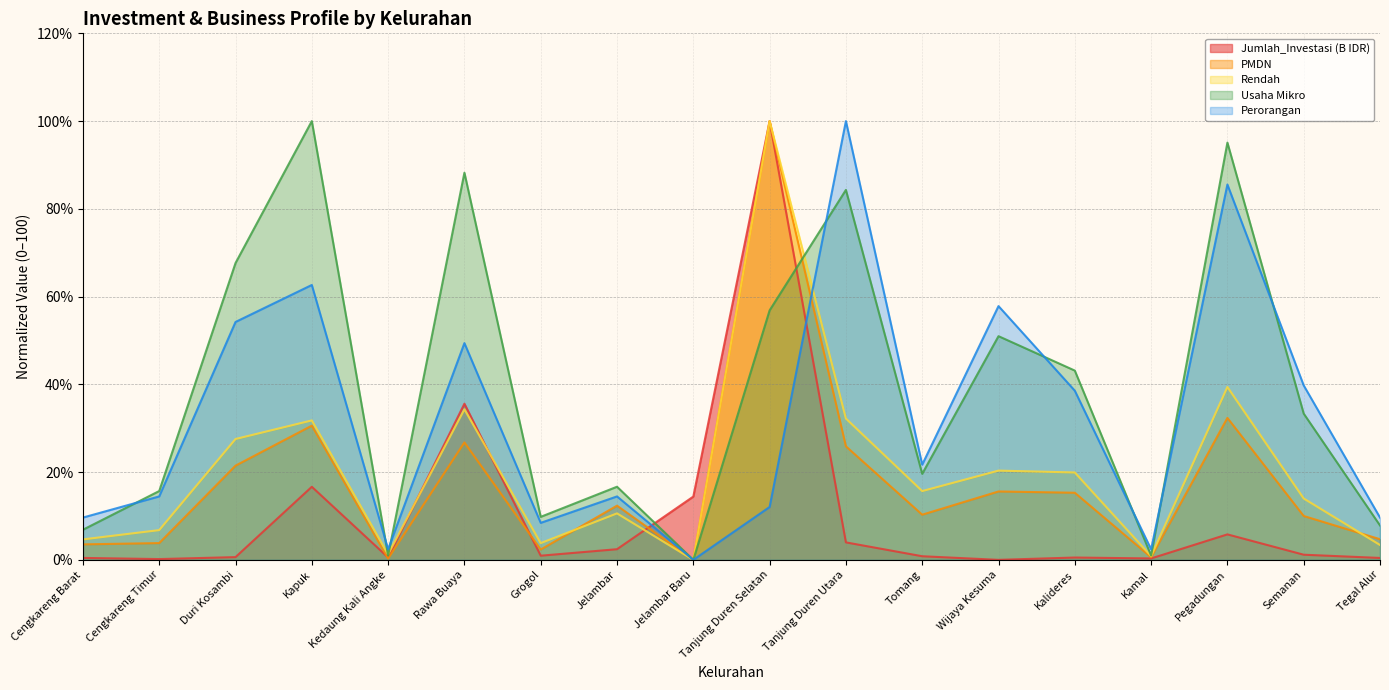

What is the difference between the highest and lowest values at Kamal?

2.1